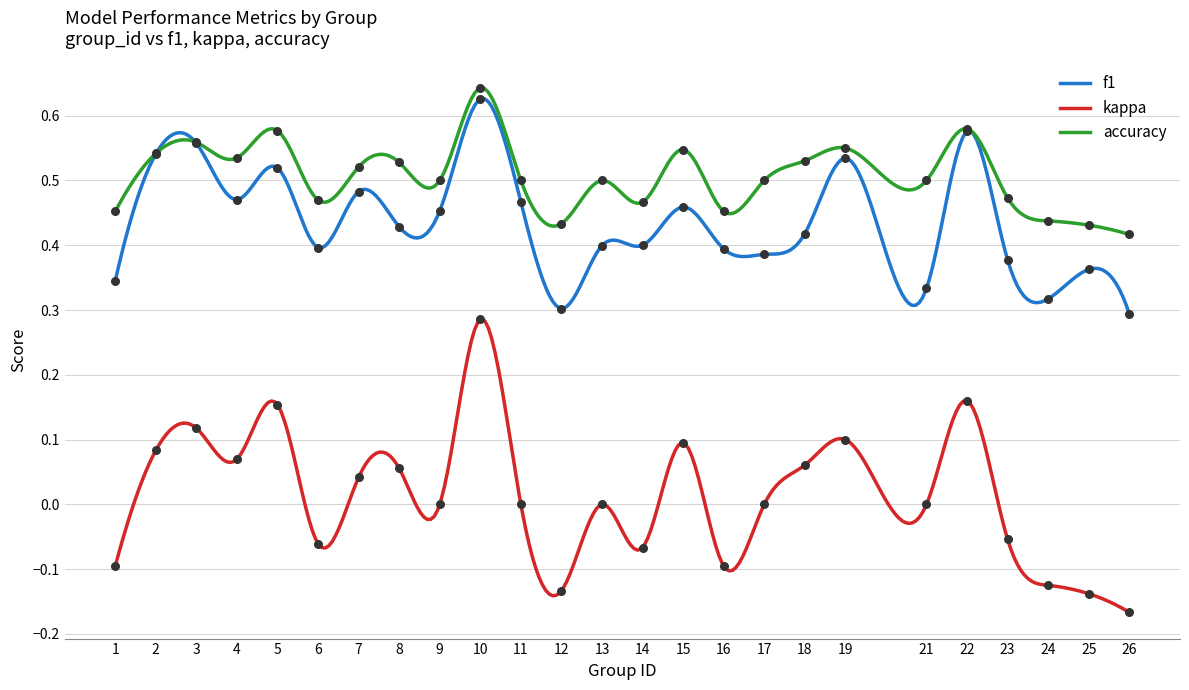

Is the value of f1 at 1 greater than the value of accuracy at 23?

No